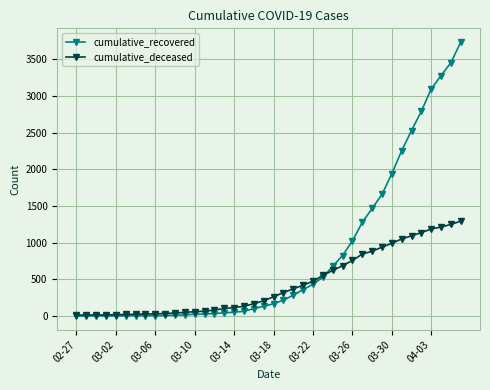

Rank the series by their maximum value, from lowest to highest.

cumulative_deceased, cumulative_recovered